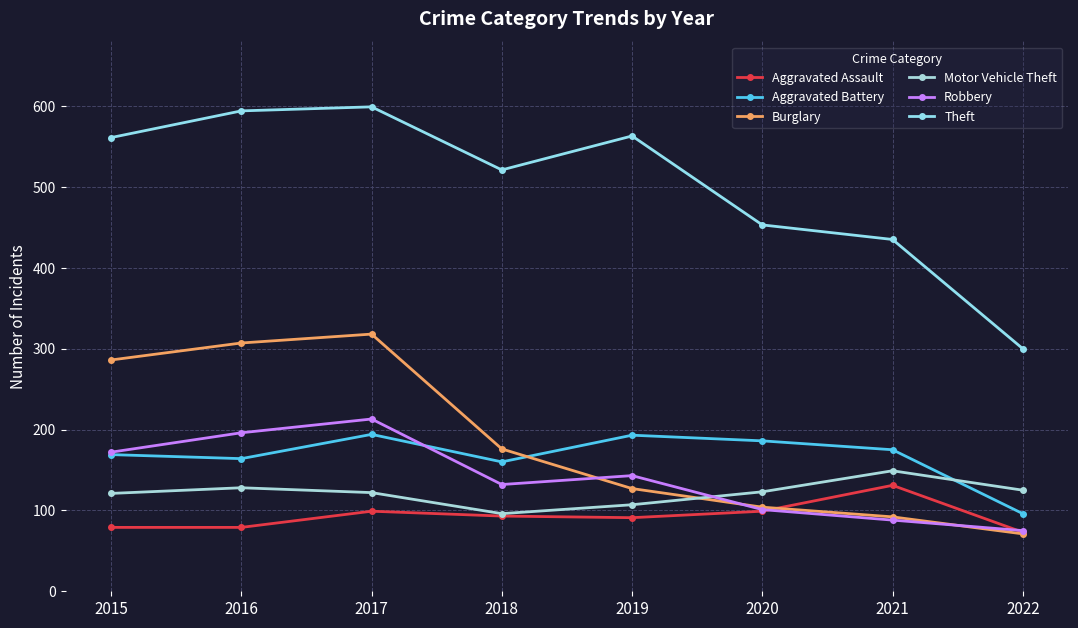

What is the maximum value shown in the chart?

599